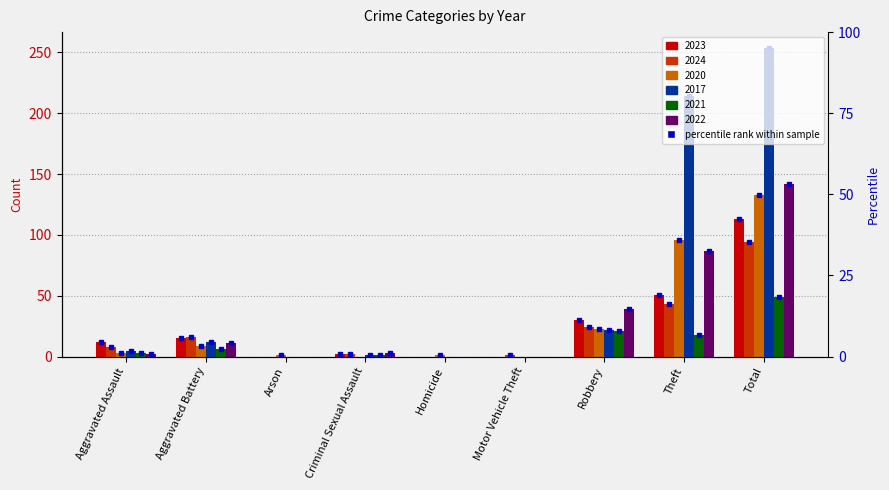

Is it true that 2022 equals 242 at Total?

False